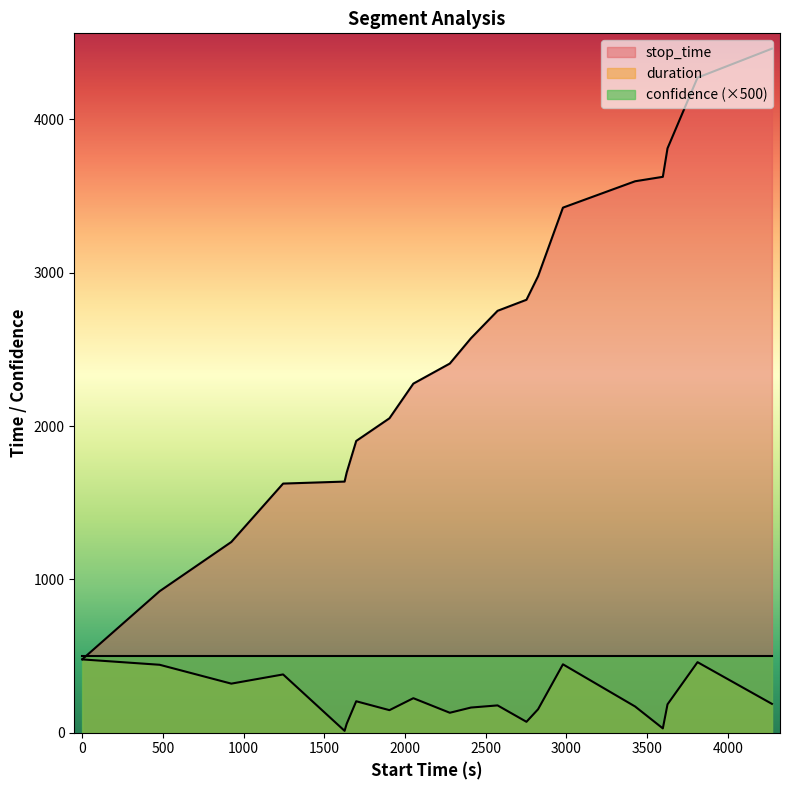

Which series has the largest total across all categories?

stop_time